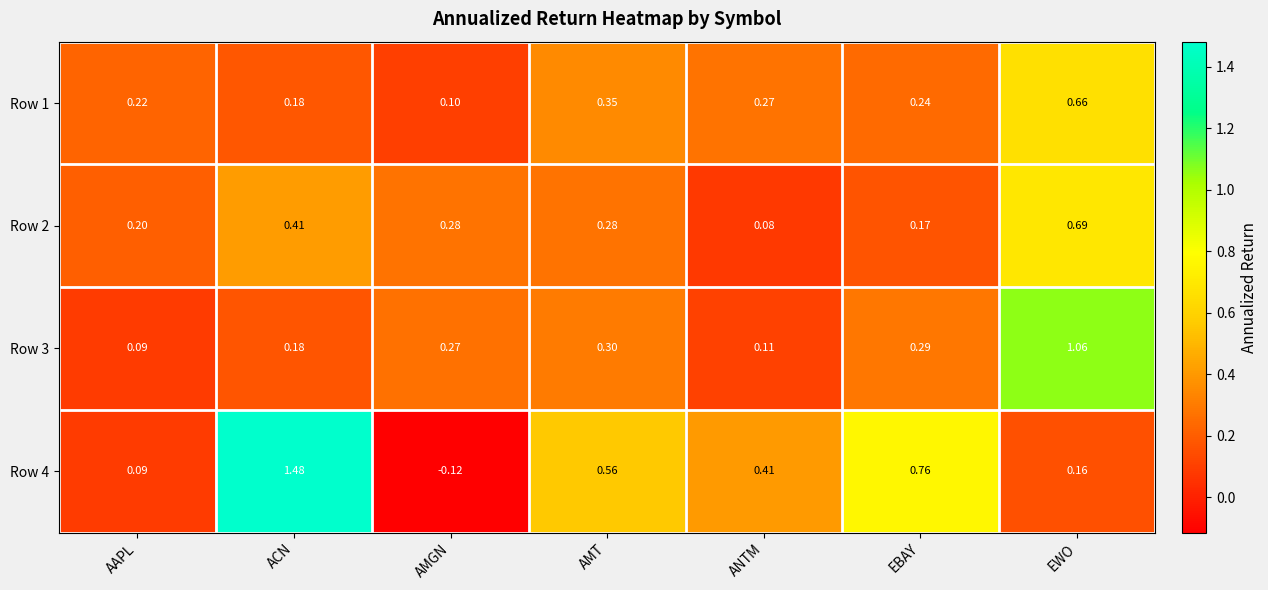

How many categories are shown in the chart?

7